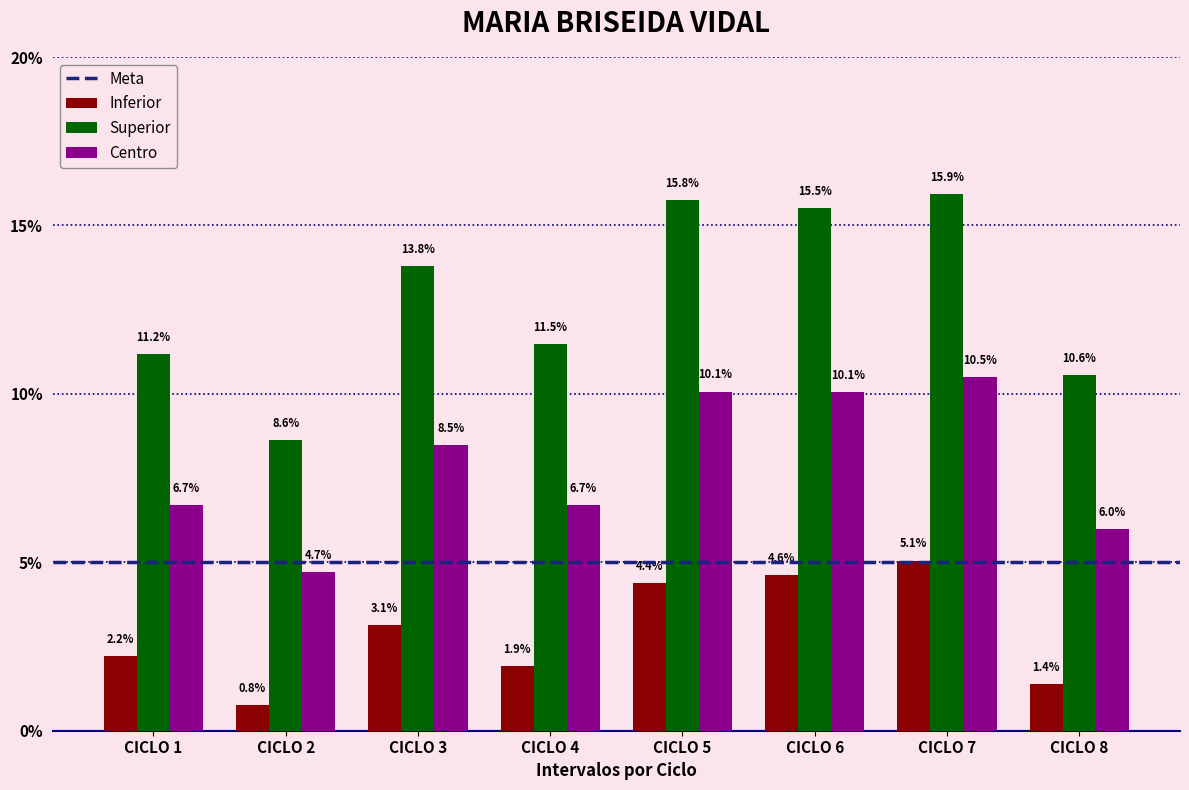

Reading right to left, transcribe all the data shown in this chart.

Inferior: 1.4	5.1	4.6	4.4	1.9	3.1	0.8	2.2
Superior: 10.6	15.9	15.5	15.8	11.5	13.8	8.6	11.2
Centro: 6.0	10.5	10.1	10.1	6.7	8.5	4.7	6.7